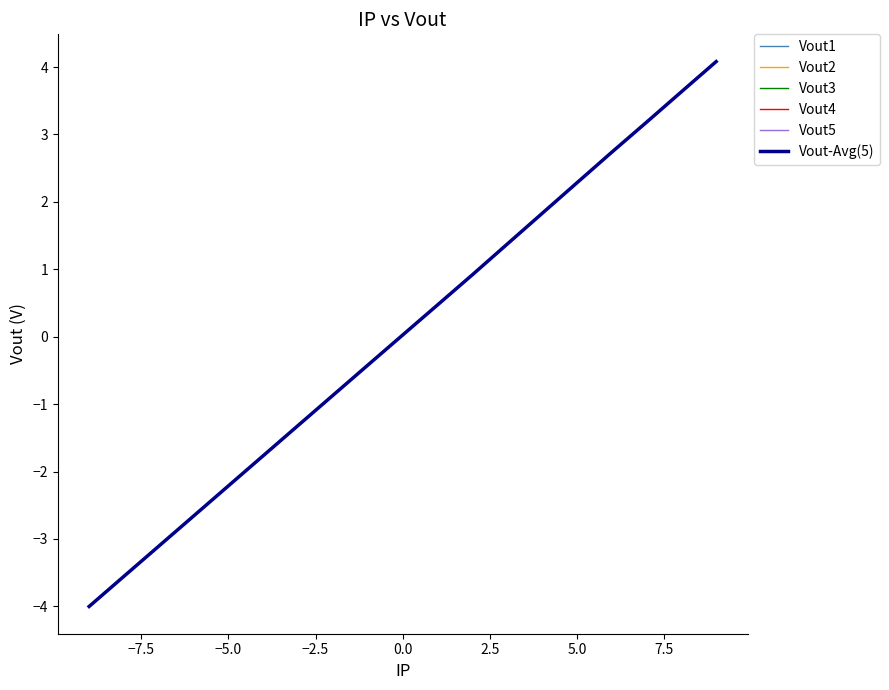

True or false: Vout3 has more than 2 points higher than both neighbors.

False